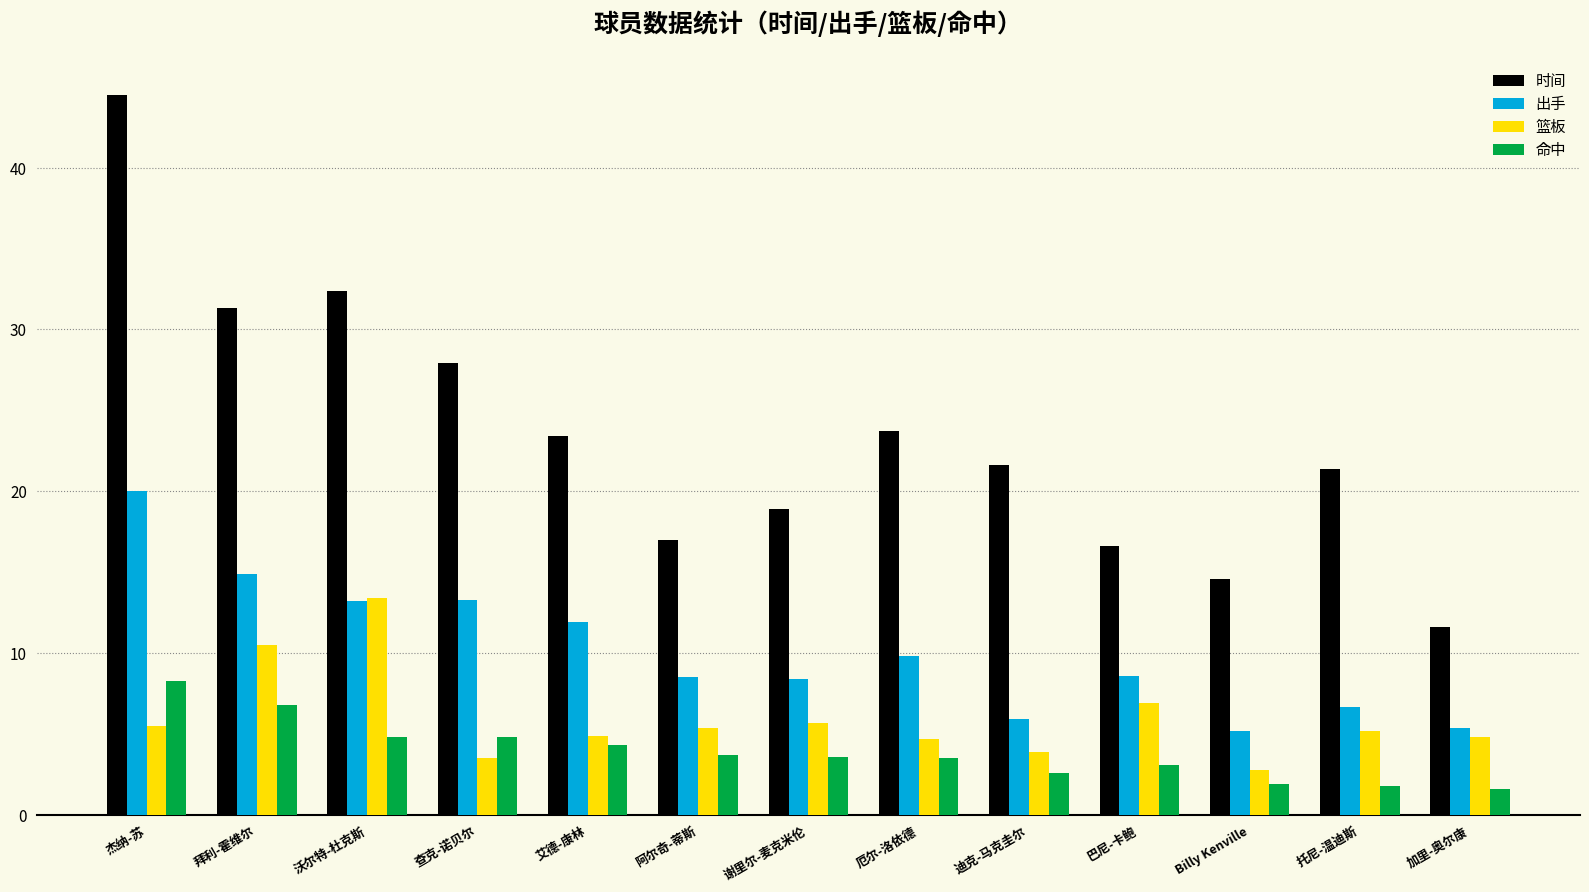

Rank the series by their maximum value, from lowest to highest.

命中, 篮板, 出手, 时间